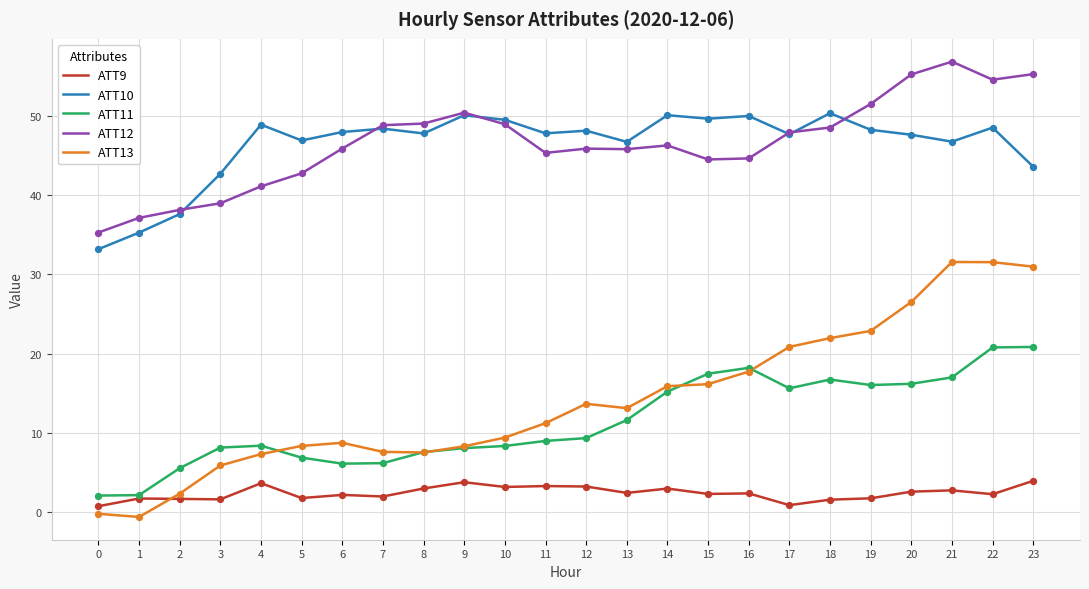

What are all the series names shown in the legend?

ATT9, ATT10, ATT11, ATT12, ATT13